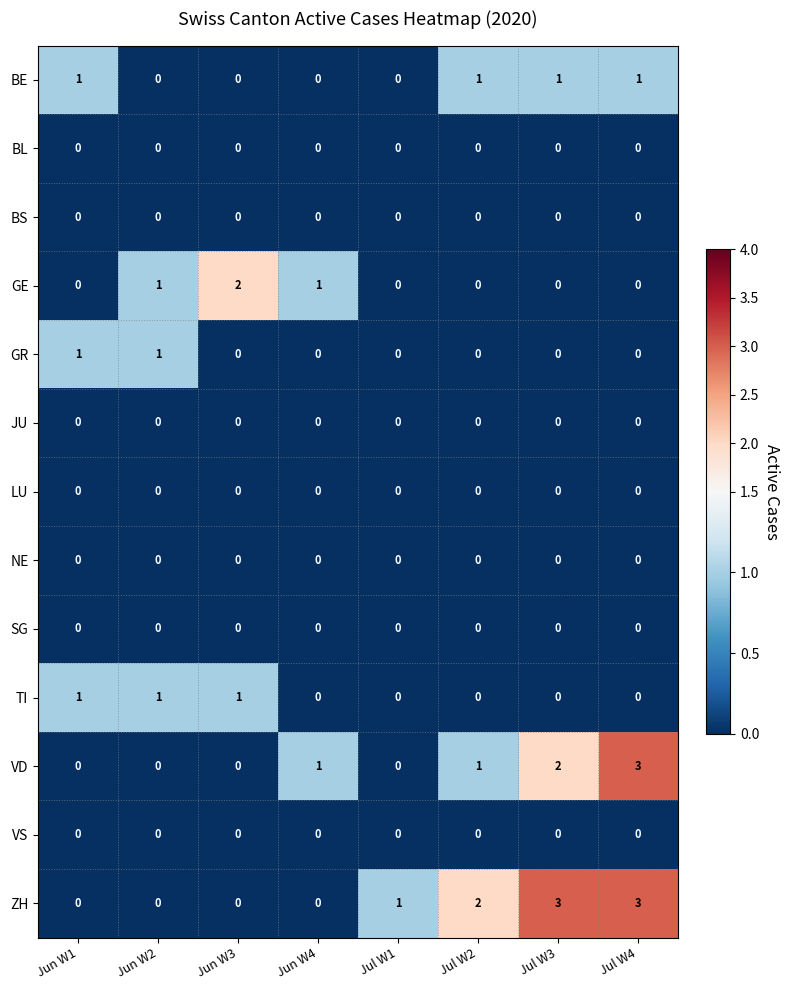

At how many categories does at least one series exceed 0?

8